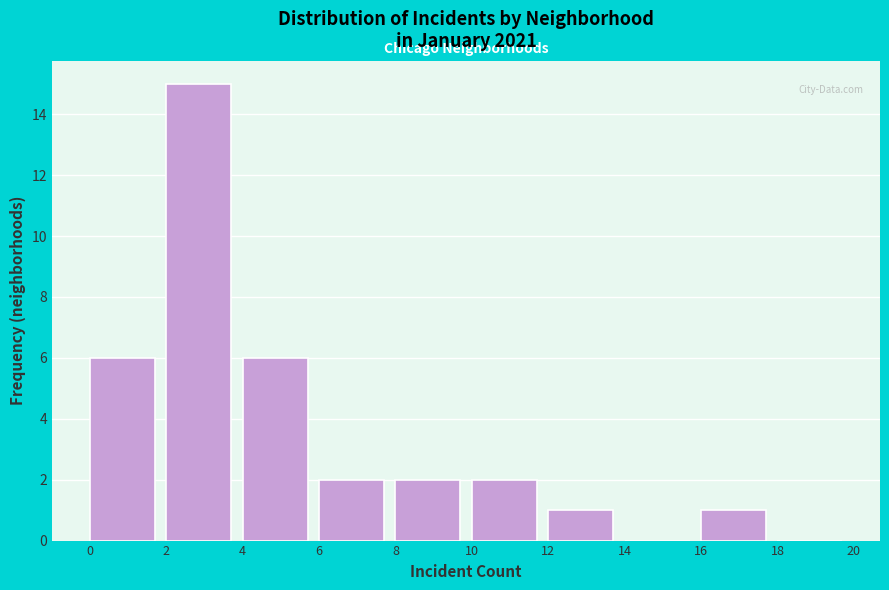

Reading left to right, list every bar in this chart as the range it spans on the x-axis followed by its height. The values are not printed on the chart, so give them approximately, as read against the axis.

0 to 2: 6
2 to 4: 15
4 to 6: 6
6 to 8: 2
8 to 10: 2
10 to 12: 2
12 to 14: 1
14 to 16: 0
16 to 18: 1
18 to 20: 0